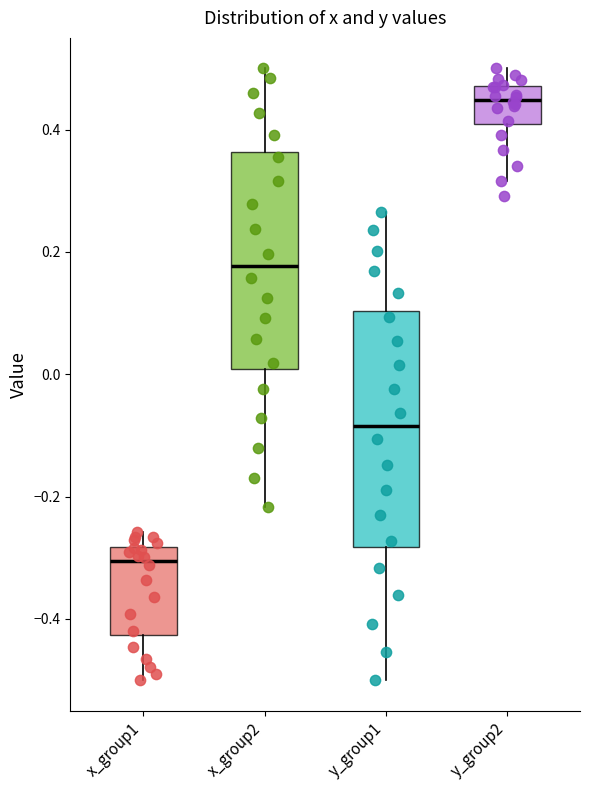

Where does the upper whisker of the box for y_group2 end on the y-axis? The values are not printed on the chart, so give them approximately, as read against the axis.

0.50